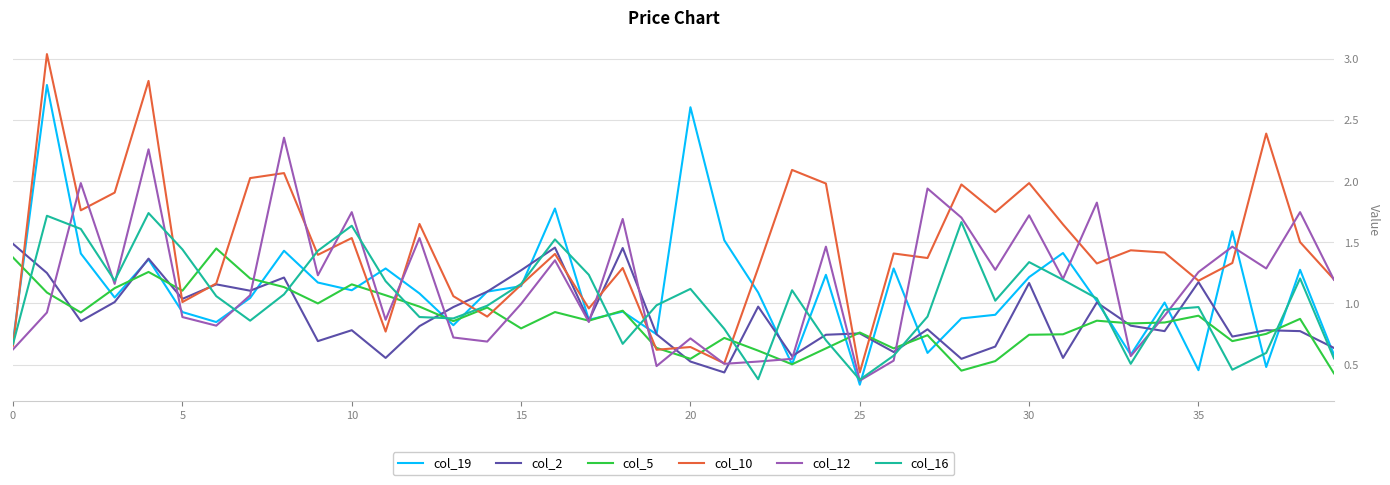

Which series has the widest spread of values?

col_10